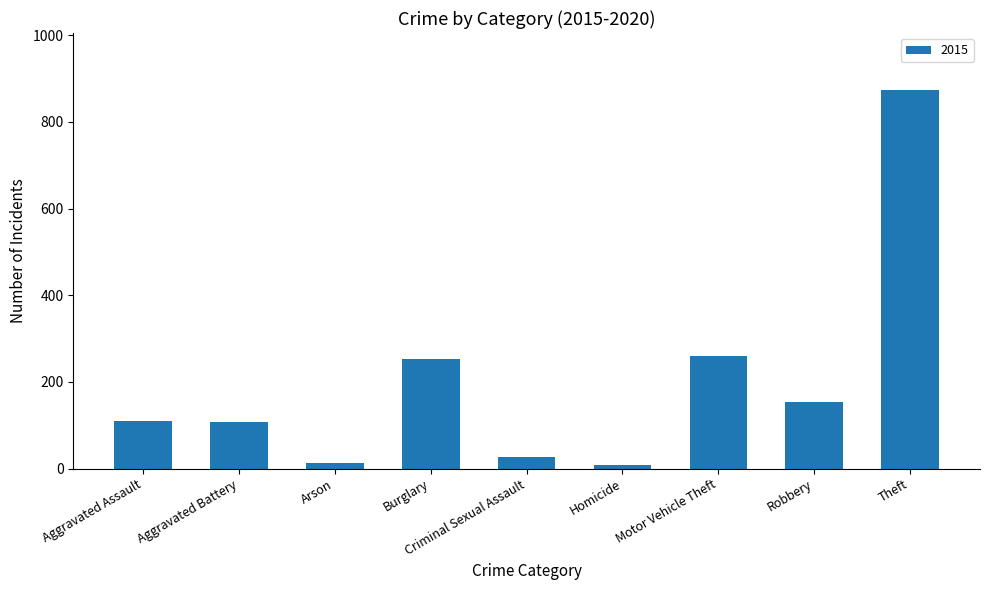

What is the sum of all values?

1811